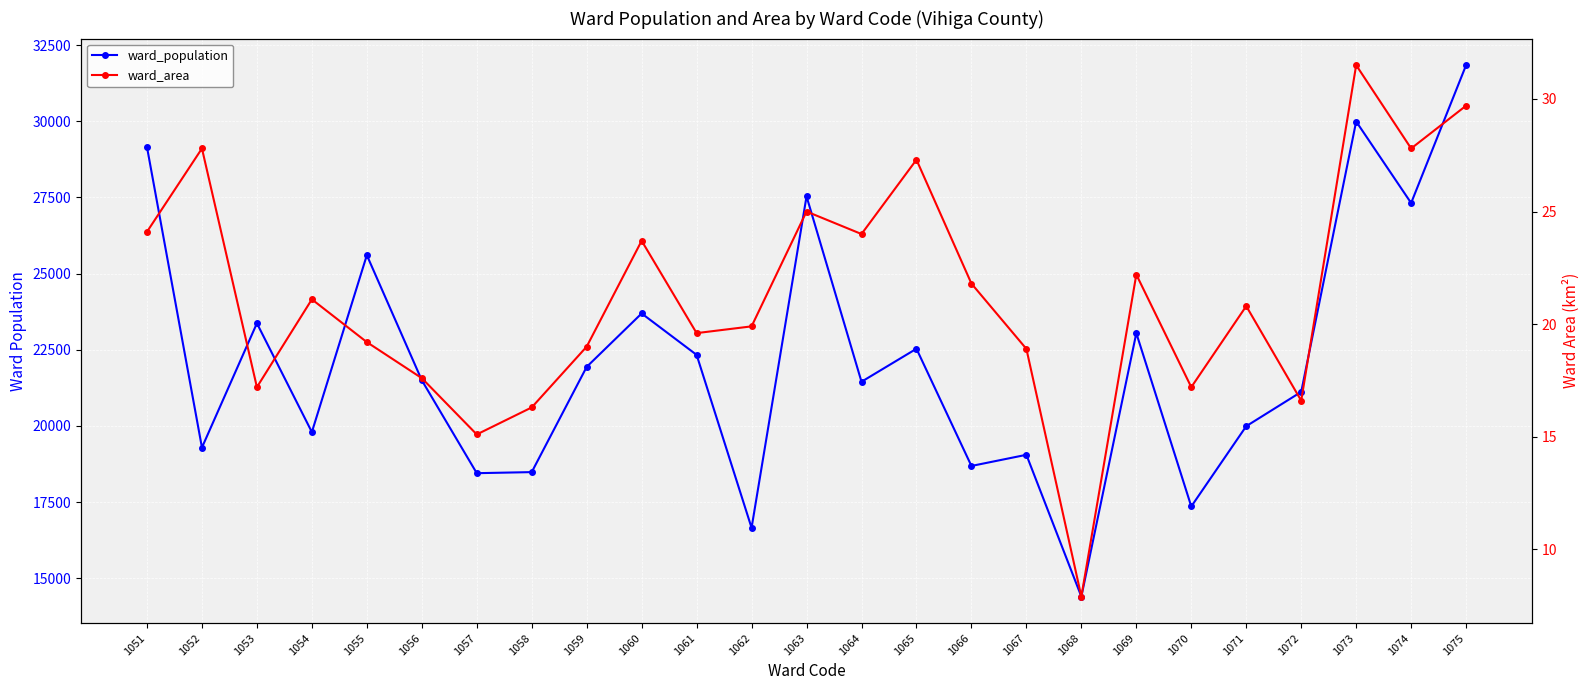

True or false: ward_population and ward_area intersect in this chart.

False